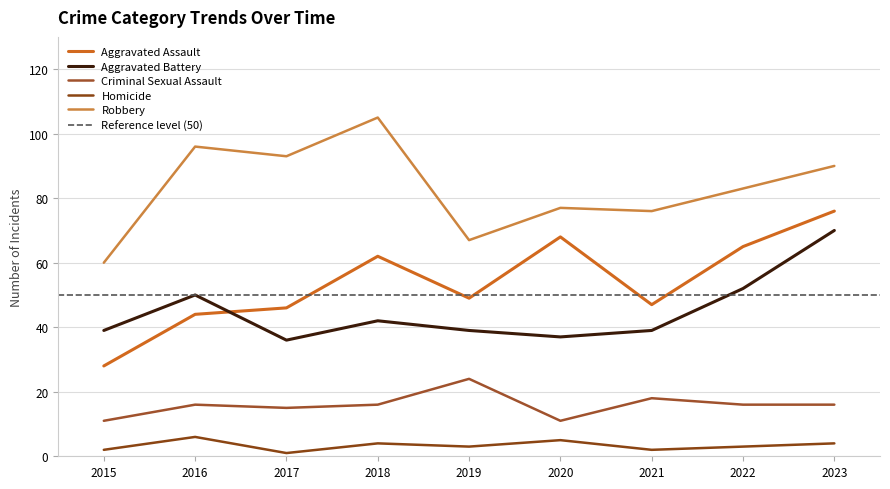

What is the minimum value shown in the chart?

1